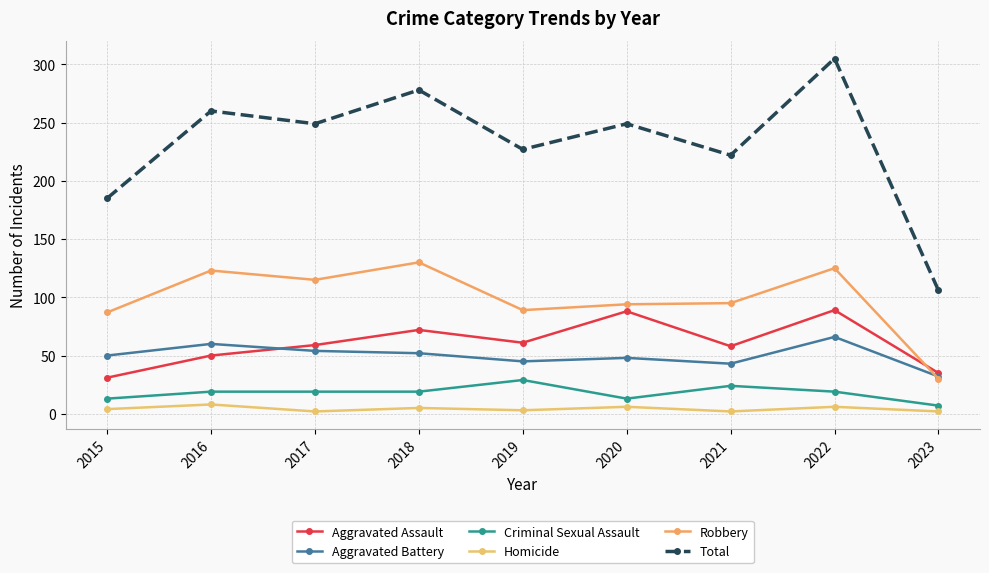

Is the value of Total at 2019 greater than the value of Criminal Sexual Assault at 2020?

Yes